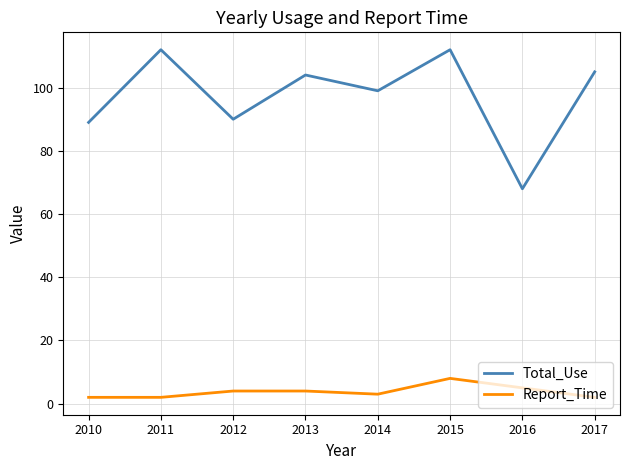

At how many categories does at least one series exceed 5?

8